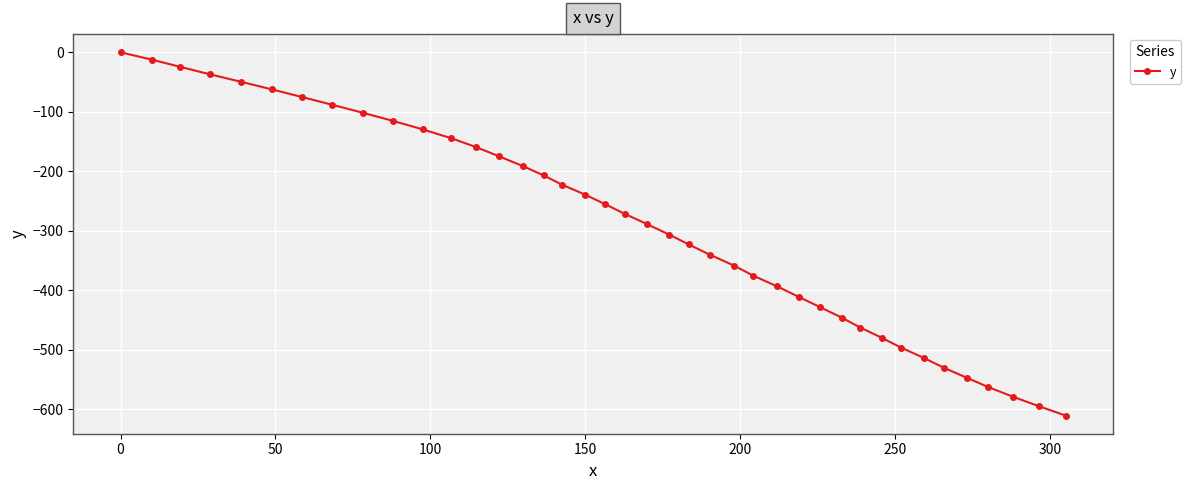

What is the minimum value shown in the chart?

-610.3